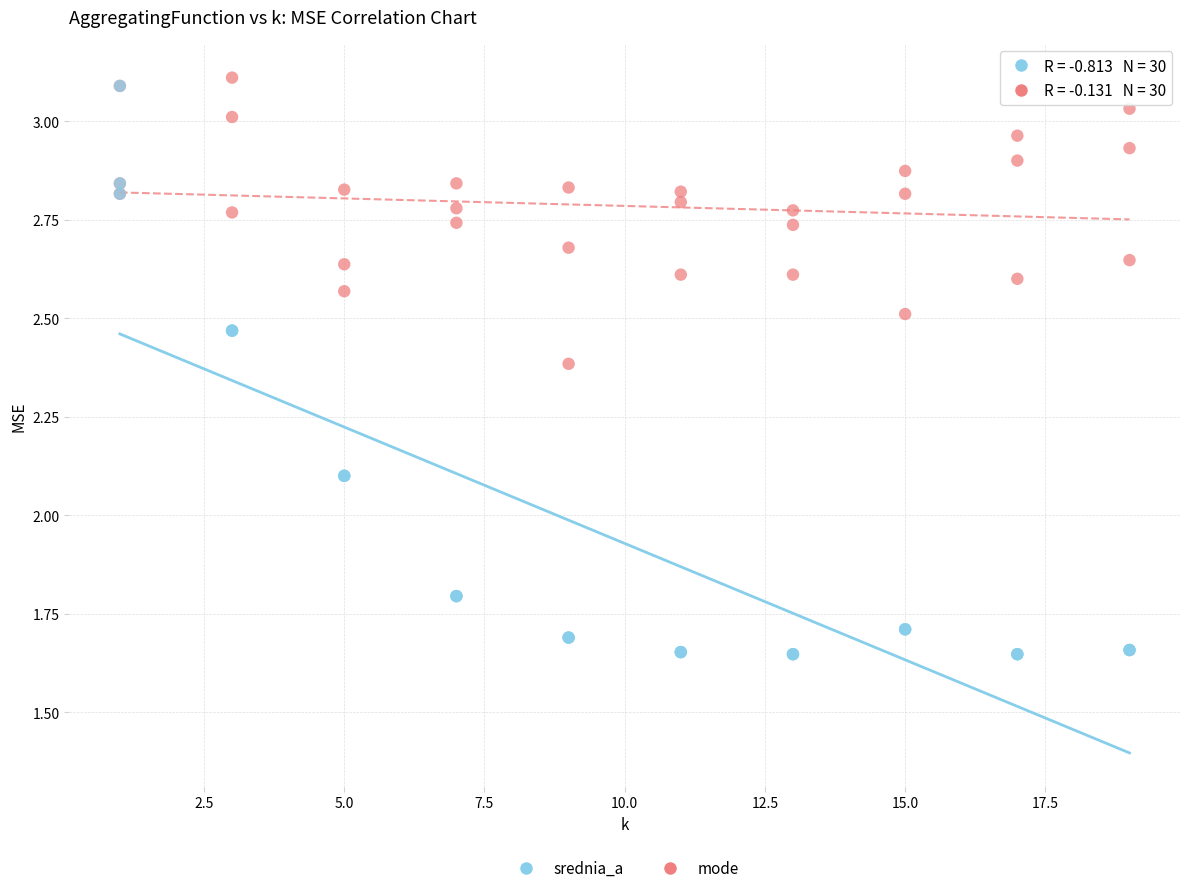

Which series has the widest spread of Y values?

srednia_a